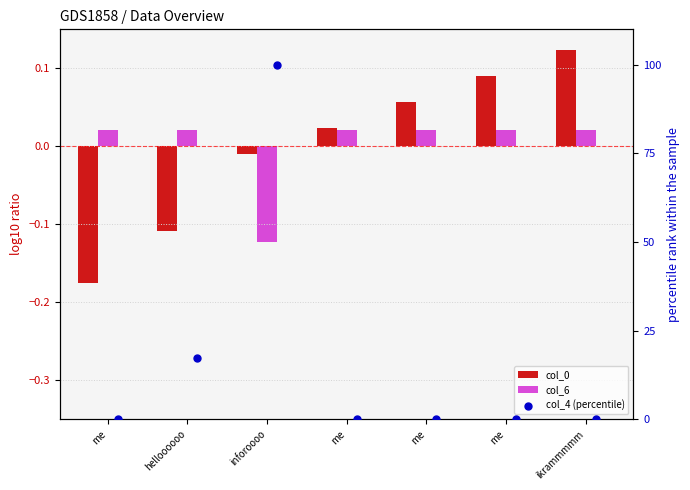

Which series reaches the maximum Y coordinate?

col_4 (percentile)